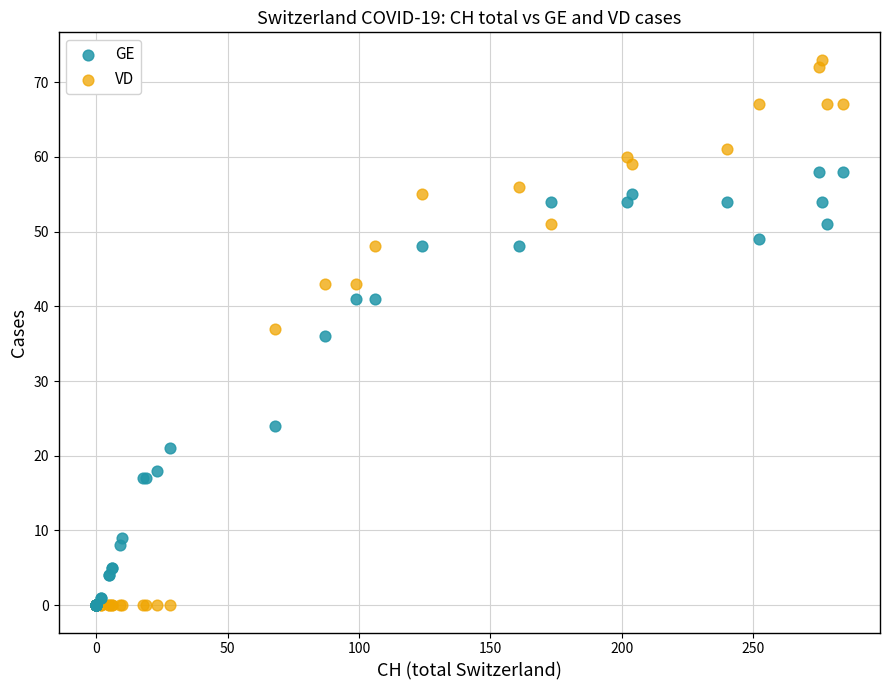

In the GE series, what Y value is closest to 29?

24